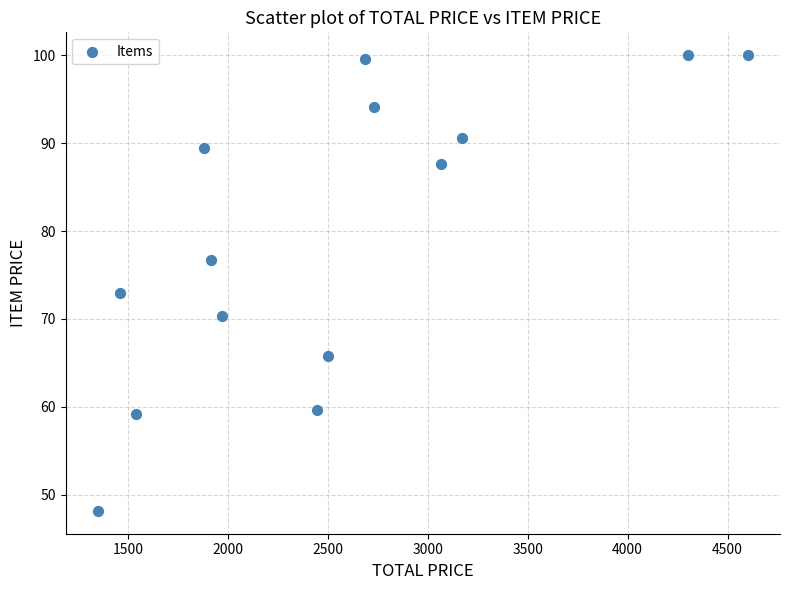

What is the range of X values (max minus min)?

3251.2